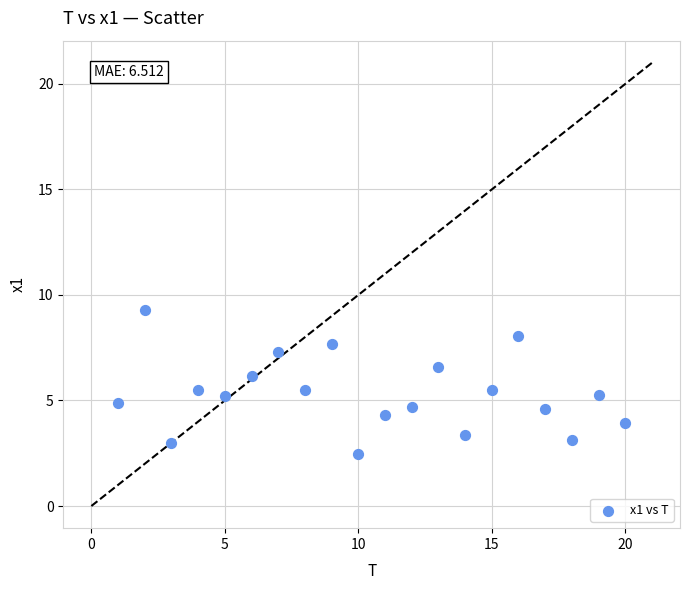

What is the range of X values (max minus min)?

19.0